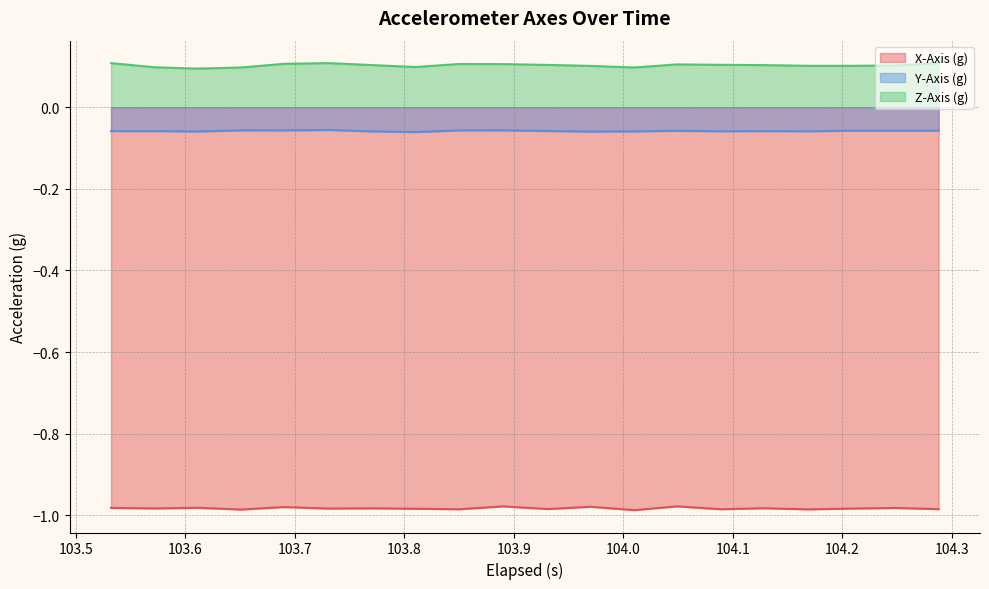

Rank the series by their maximum value, from highest to lowest.

Z-Axis (g), Y-Axis (g), X-Axis (g)